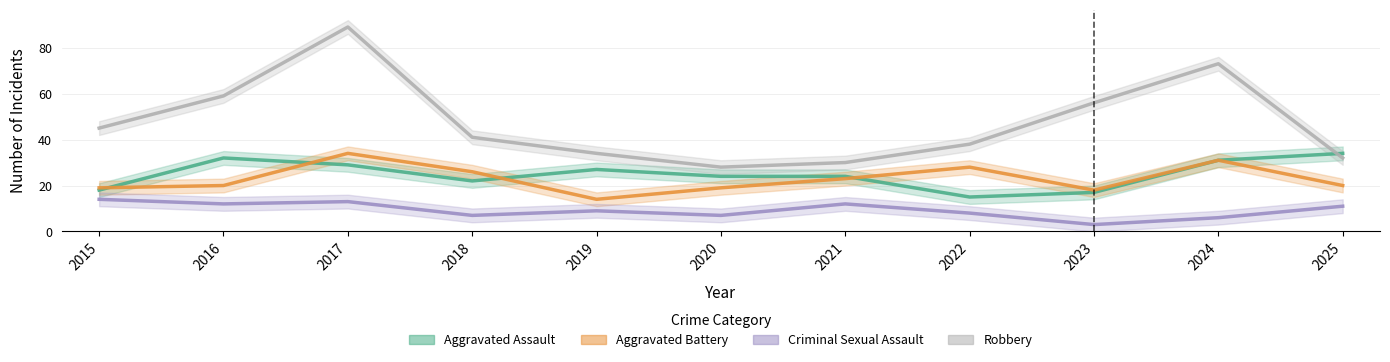

Is the value of Robbery at 2024 greater than the value of Criminal Sexual Assault at 2020?

Yes